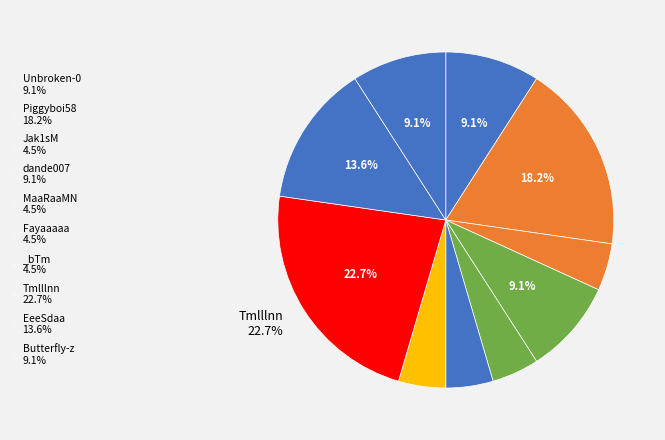

Is EeeSdaa the majority of the pie?

No